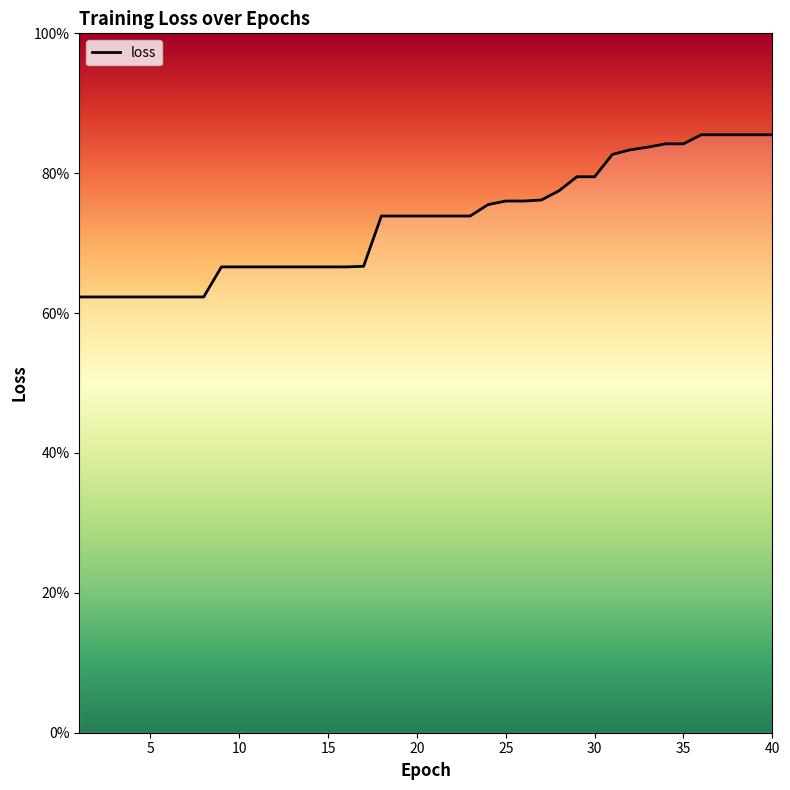

List the labels in order of value, smallest first.

1, 2, 3, 4, 5, 6, 7, 8, 9, 10, 11, 12, 13, 14, 15, 16, 17, 18, 19, 20, 21, 22, 23, 24, 25, 26, 27, 28, 29, 30, 31, 32, 33, 34, 35, 36, 37, 38, 39, 40